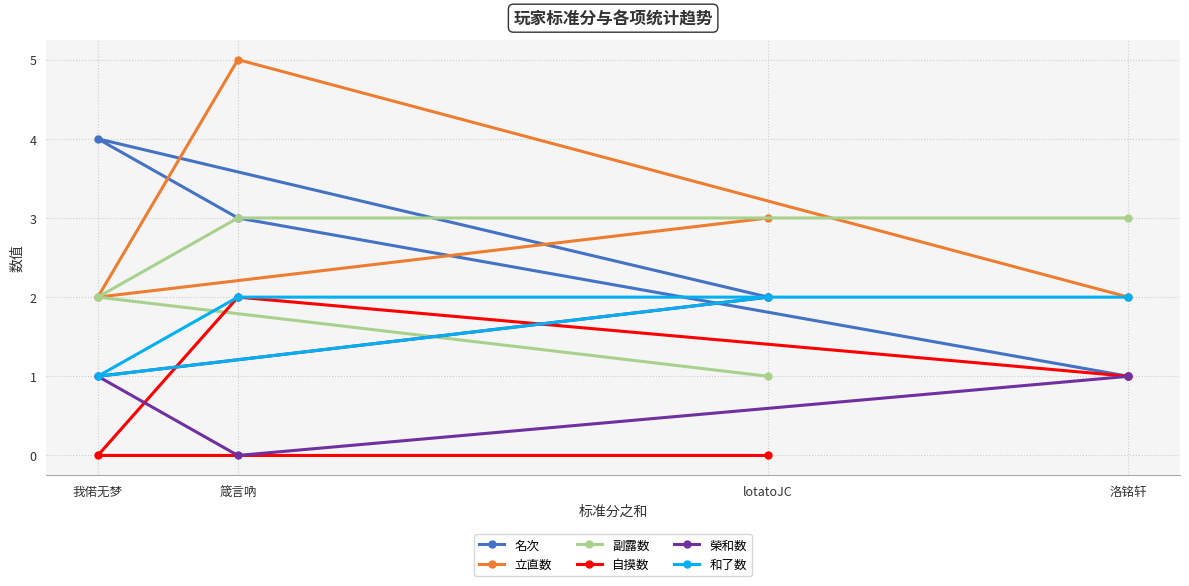

What is the maximum value for 自摸数?

2